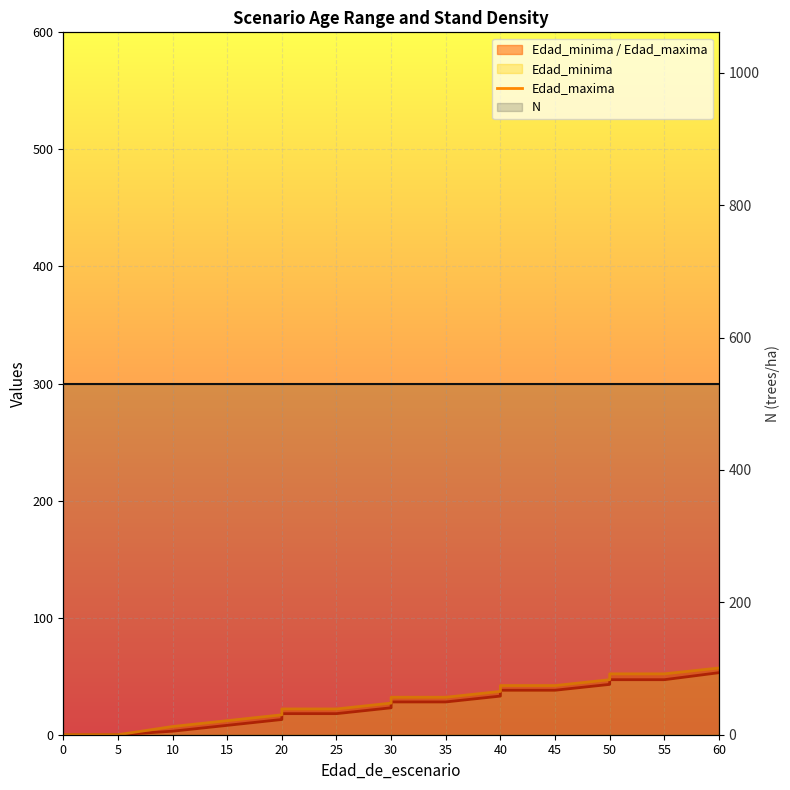

Which series has the widest spread of values?

Edad_maxima